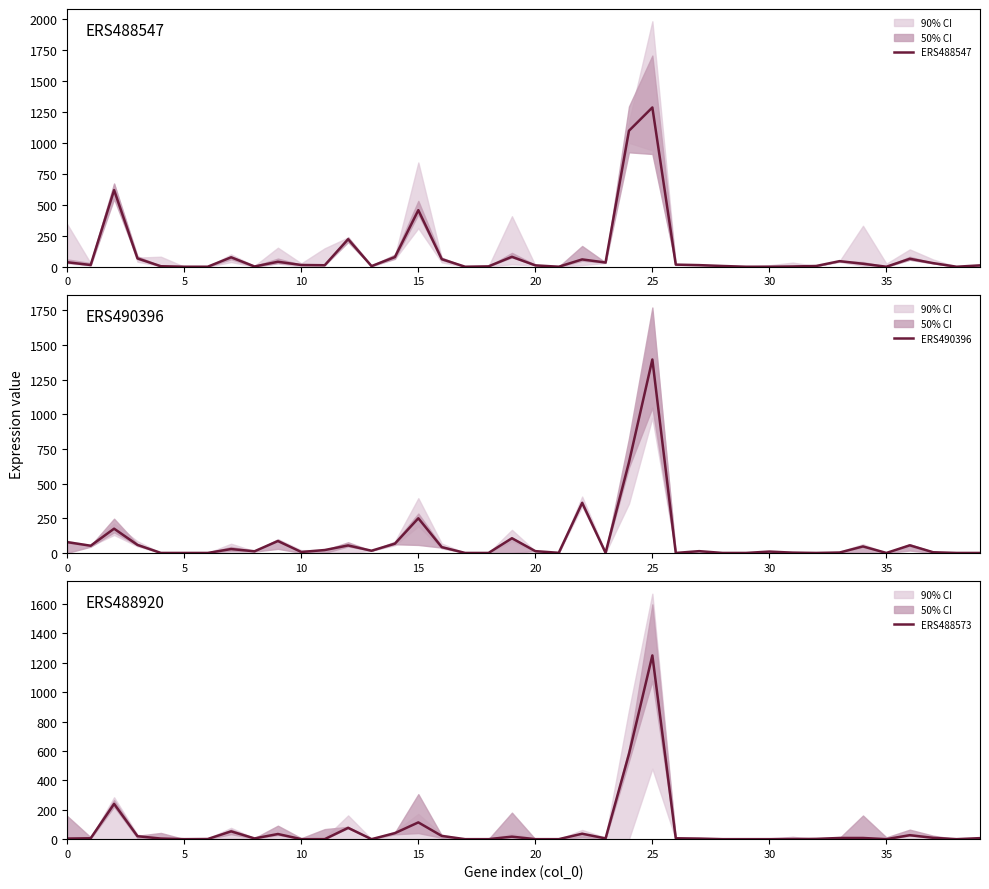

List the series in order of their peak value, lowest first.

ERS488573, ERS488547, ERS490396